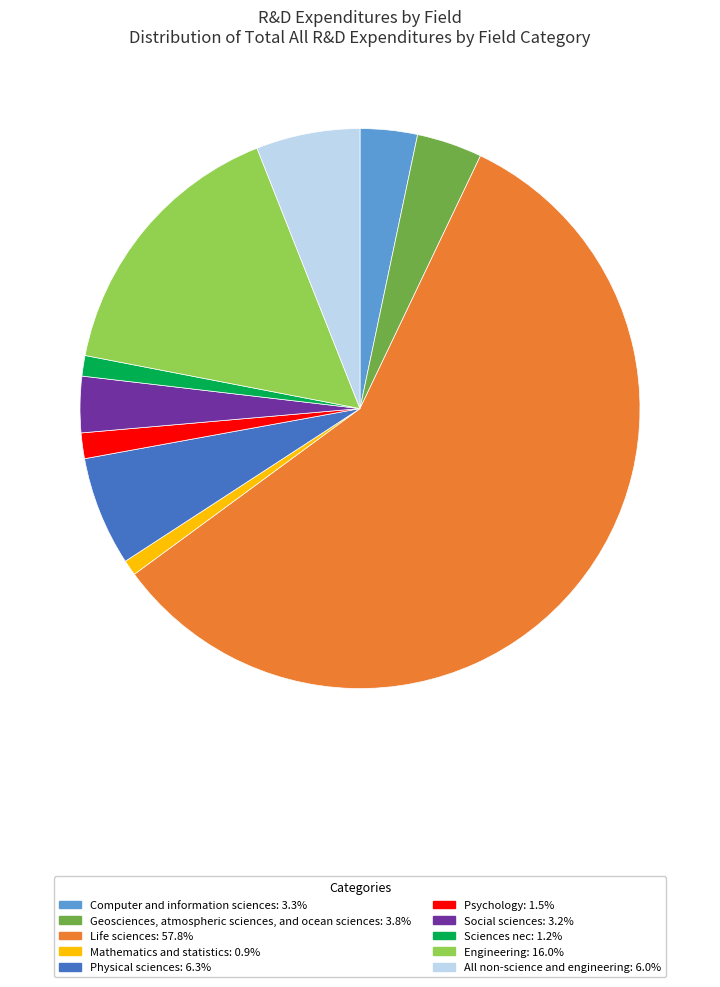

Is the sum of All non-science and engineering: 6.0% and Geosciences, atmospheric sciences, and ocean sciences: 3.8% greater than half?

No